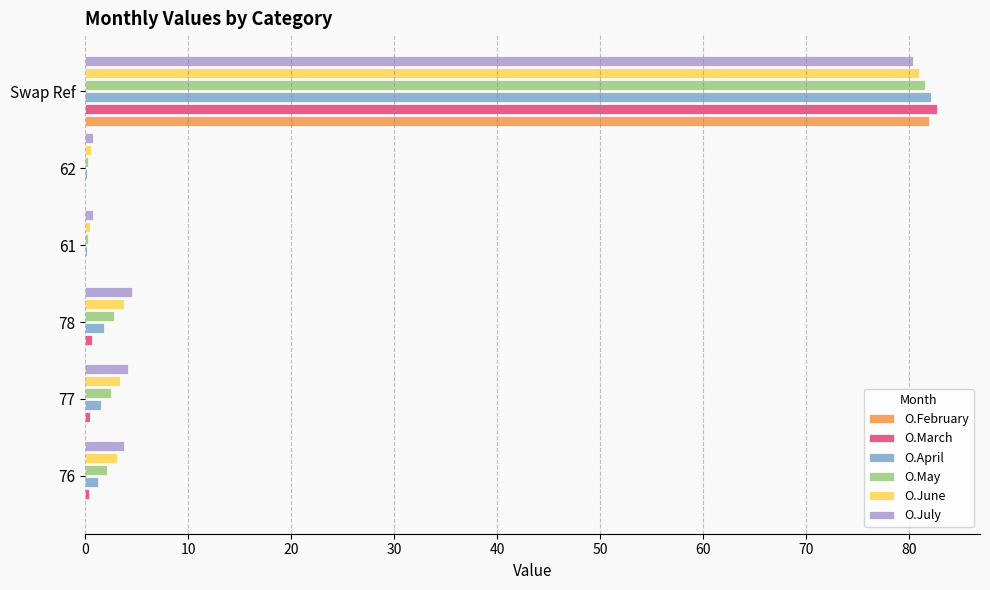

Is it true that O.April equals 1.3 at 76?

True